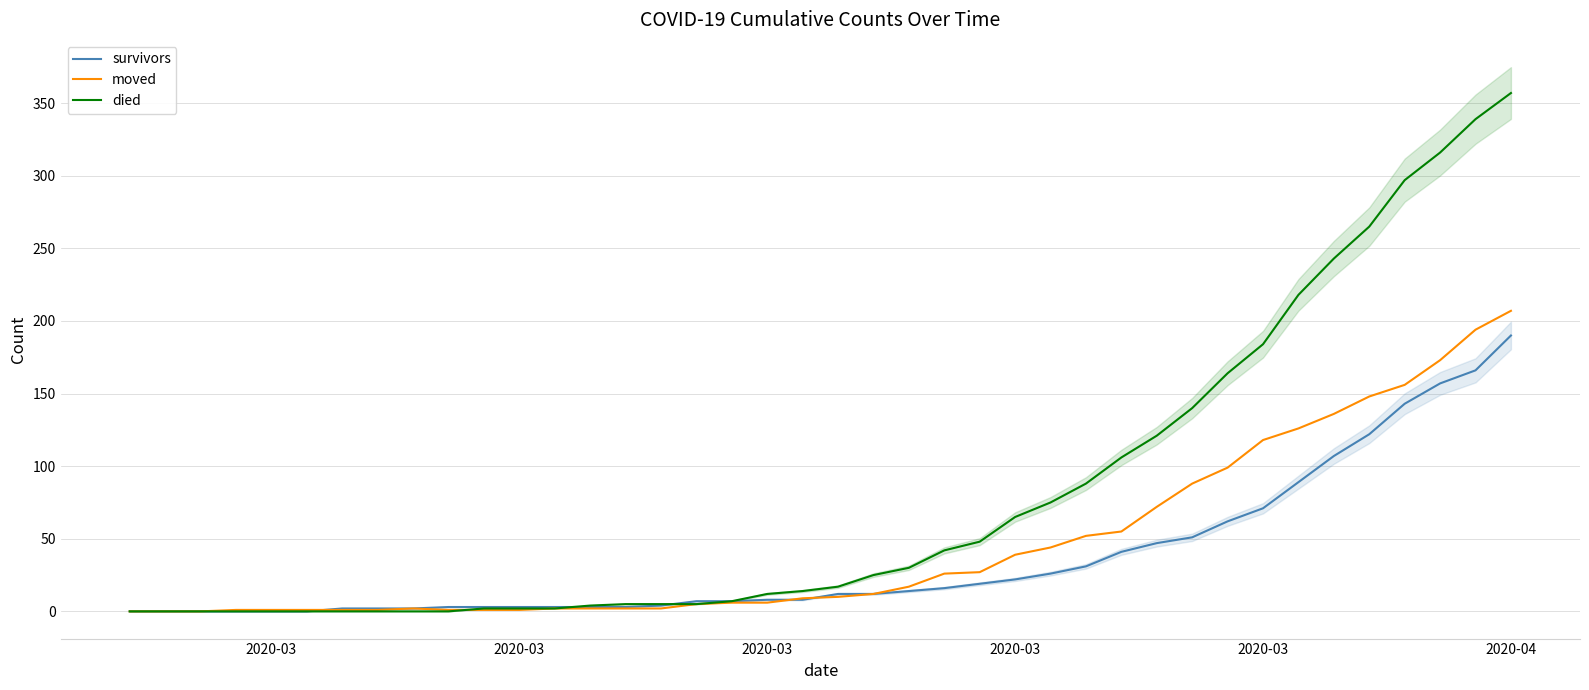

What is the difference between the second highest and minimum values in the survivors series?

166